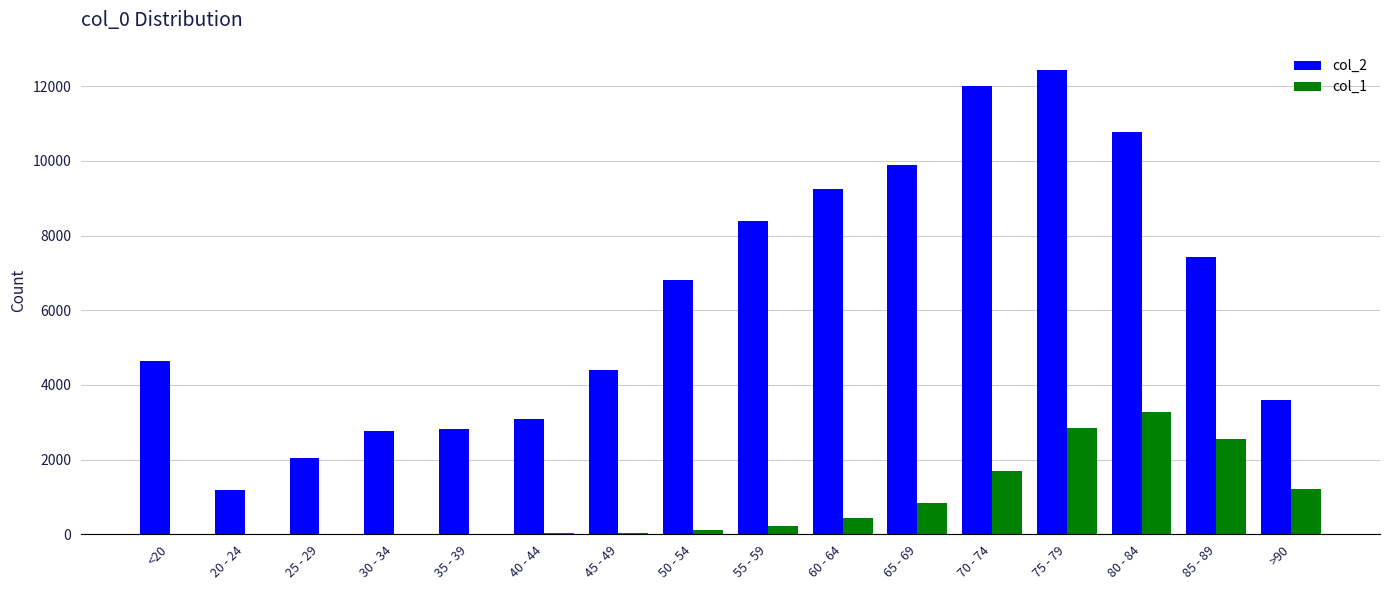

Is it true that col_2 equals 7417 at 85 - 89?

True